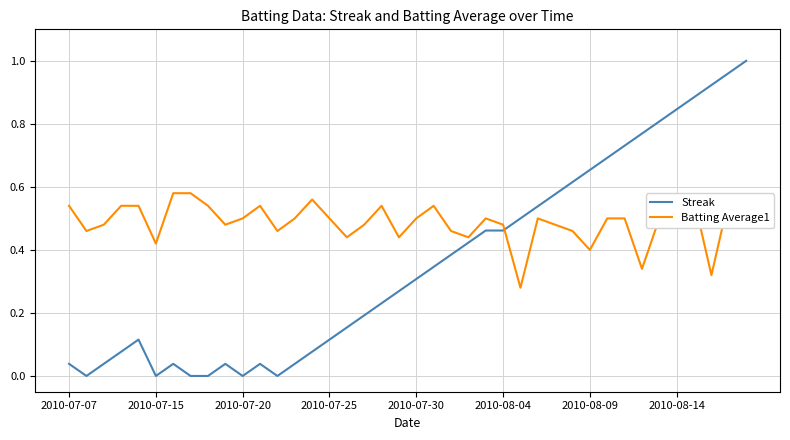

Which series has the largest total across all categories?

Batting Average1